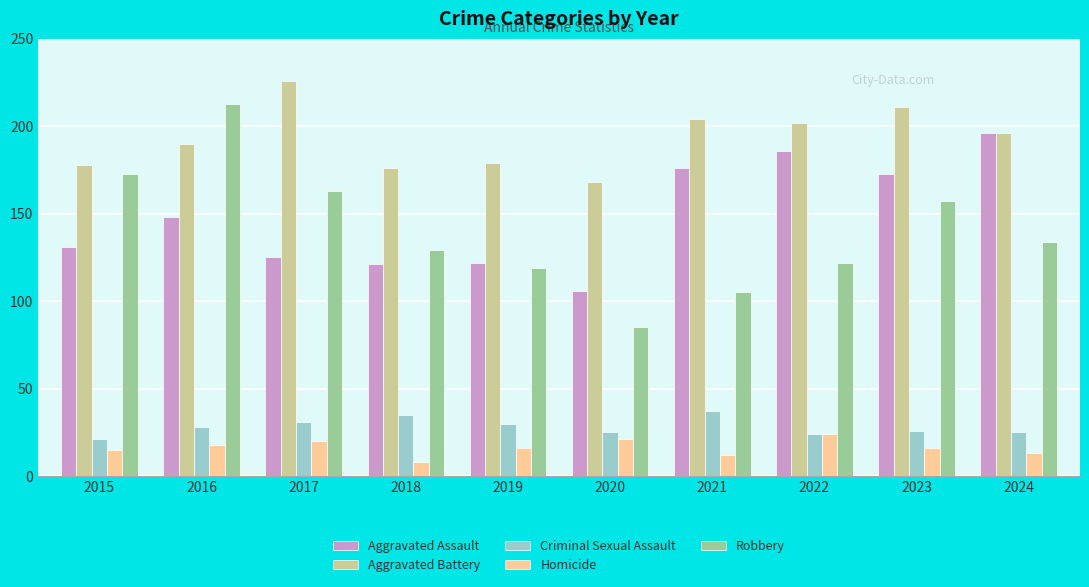

What is the sum of the Aggravated Battery values at 2015 and 2024?

374